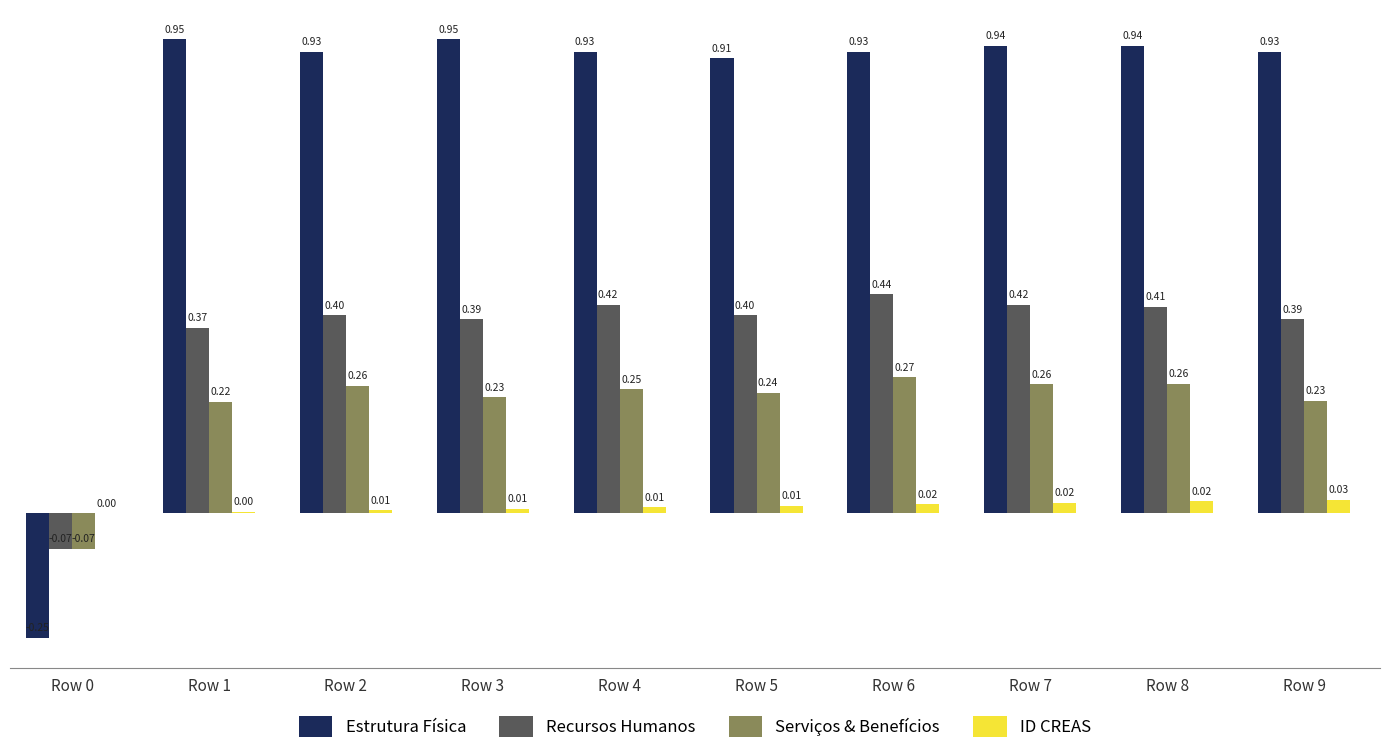

Is the value of Serviços & Benefícios at Row 4 greater than the value of ID CREAS at Row 0?

Yes